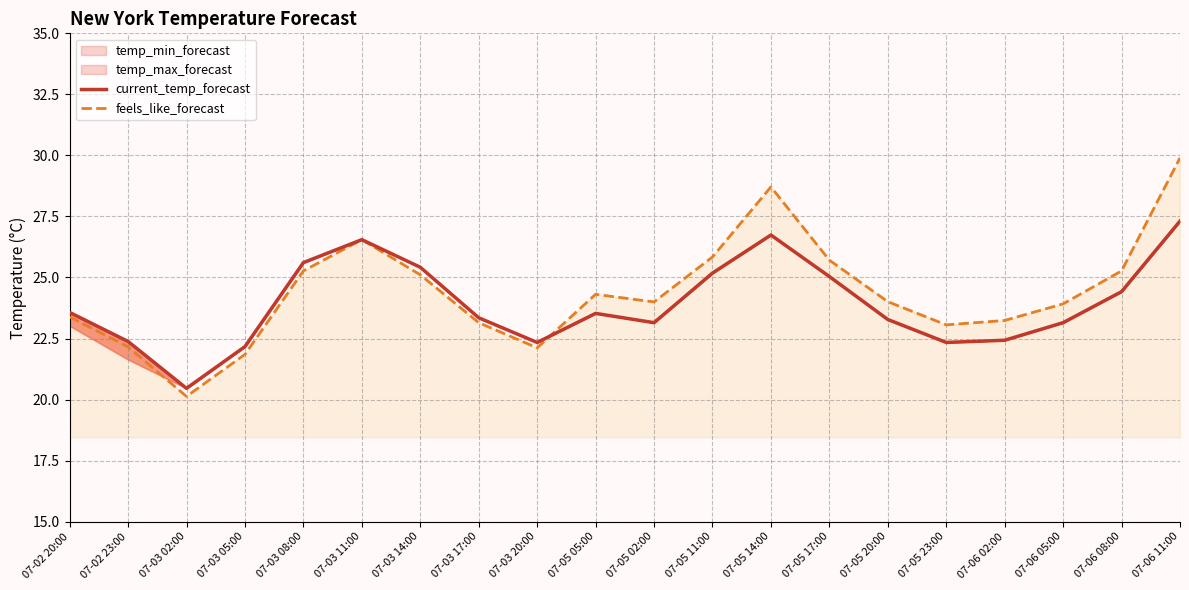

What is the sum of all current_temp_forecast values?

478.4